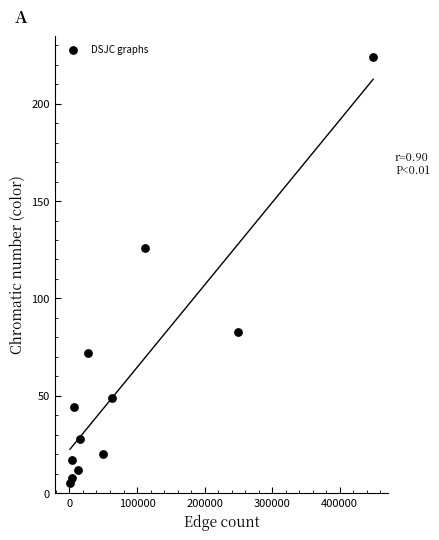

What is the range of X values (max minus min)?

448713